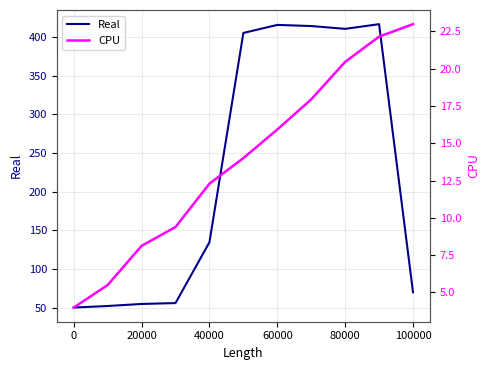

True or false: Real has a value of 81.4 at 20000.

False